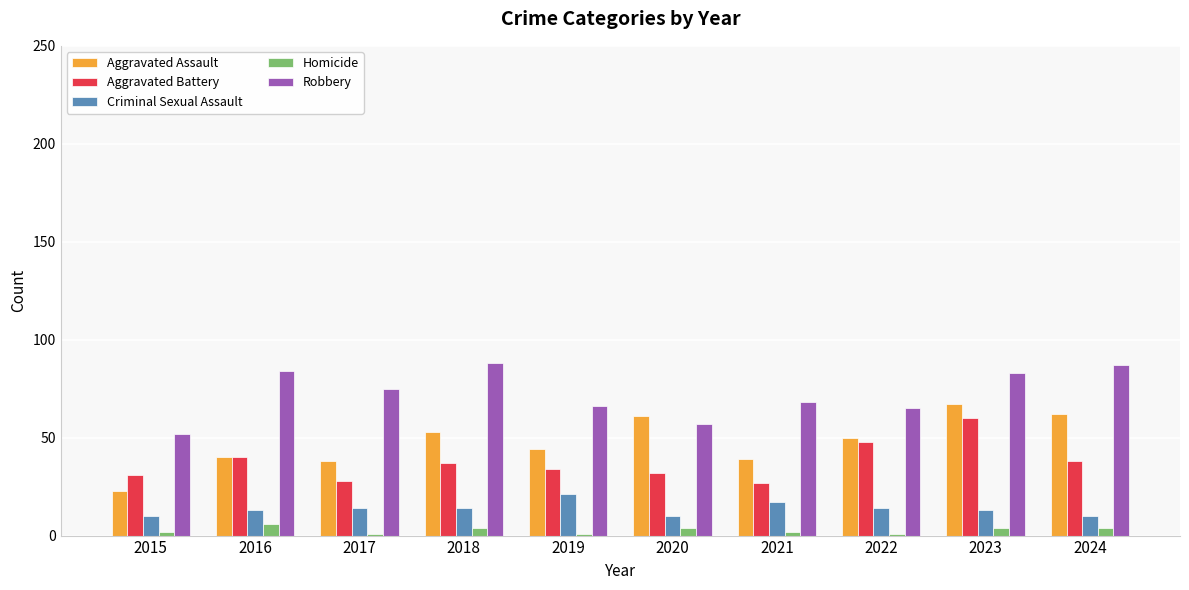

At which category is the sum across all series the highest?

2023